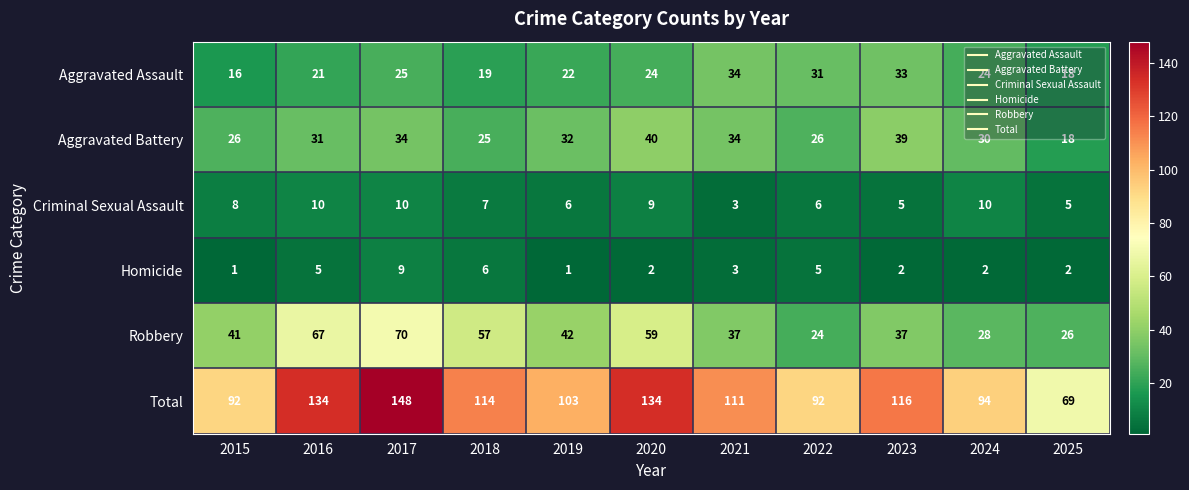

What is the difference between the maximum and minimum values in the Total series?

79